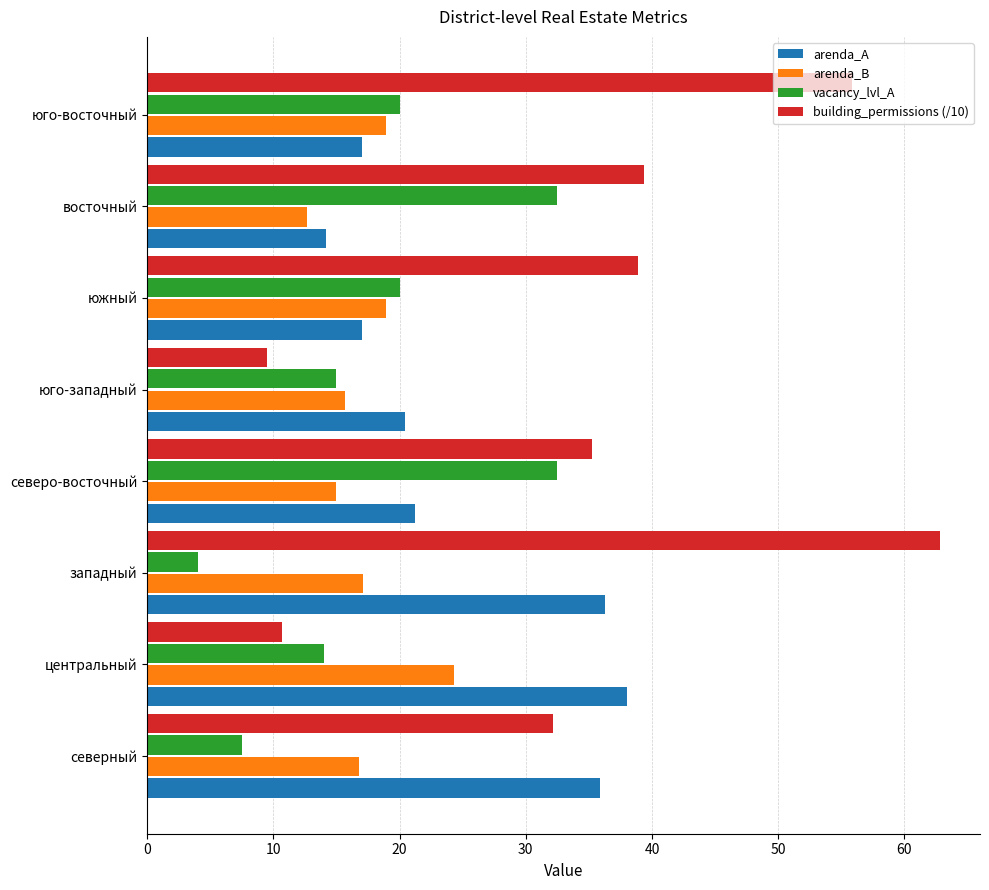

The arenda_A series shows 35.9 at северный. True or false?

True